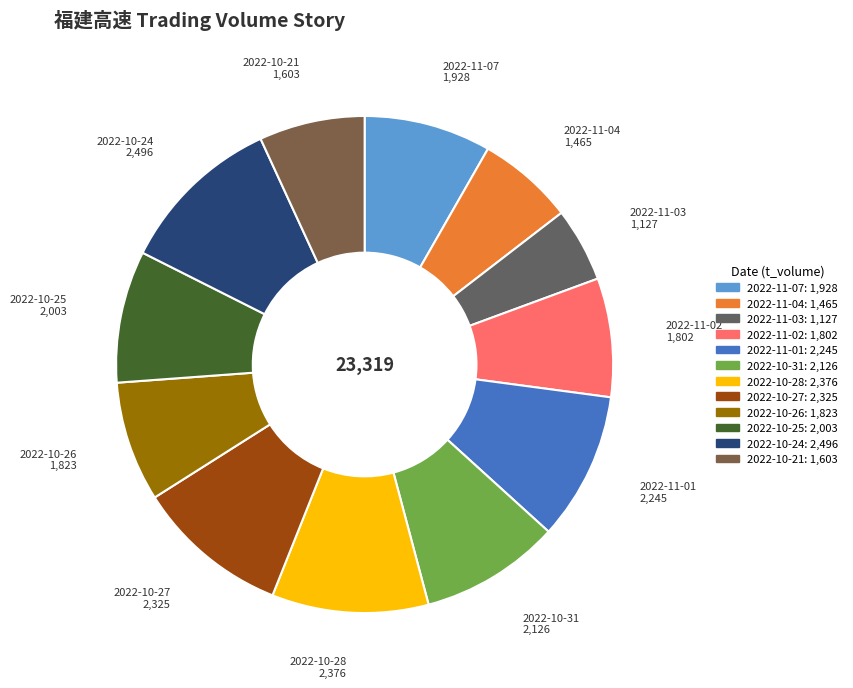

Is it true that 2022-11-03 is 11% of the pie?

False